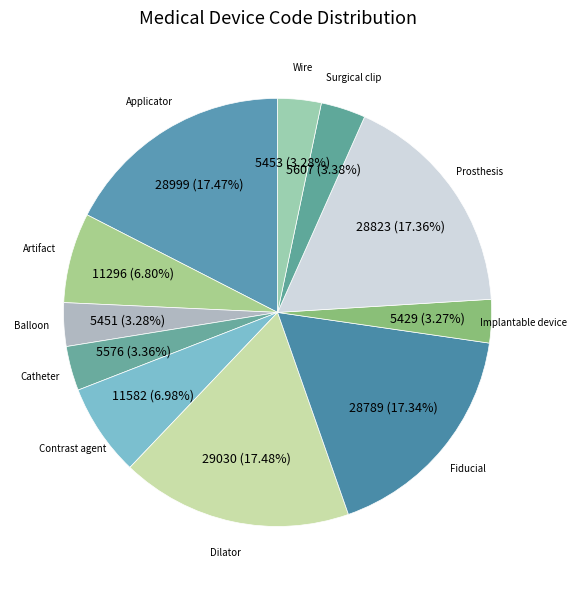

To the nearest percent, what is the combined percentage of Dilator and Contrast agent?

24%